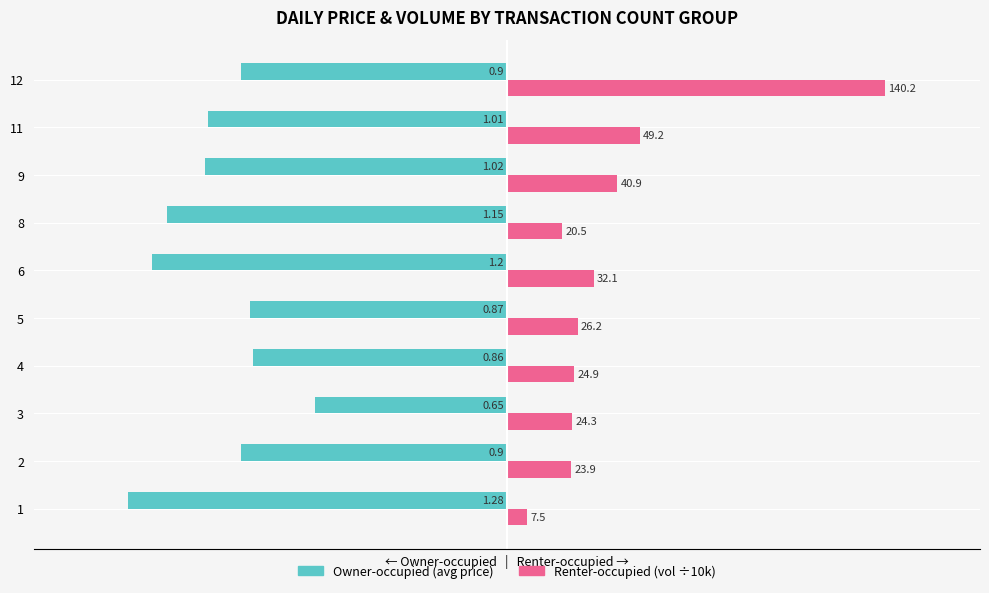

How many distinct data groups are displayed?

2